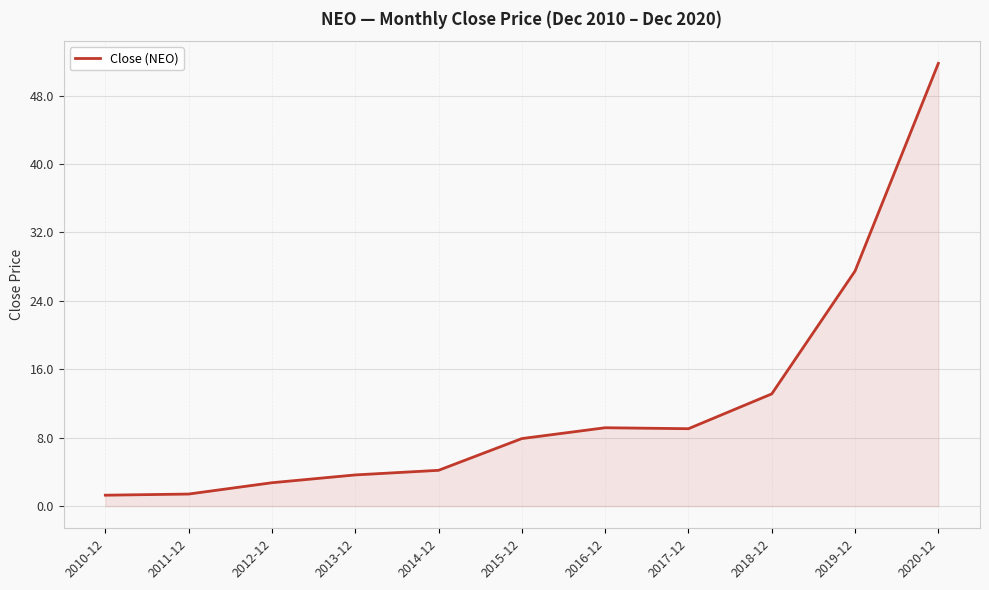

Count the number of categories in the chart.

11